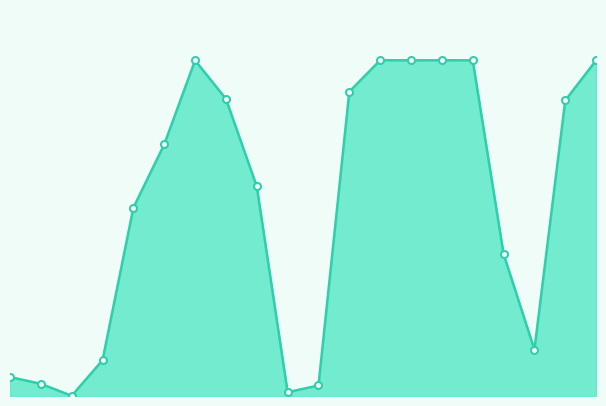

Is this an area chart (filled region under the line)?

Yes